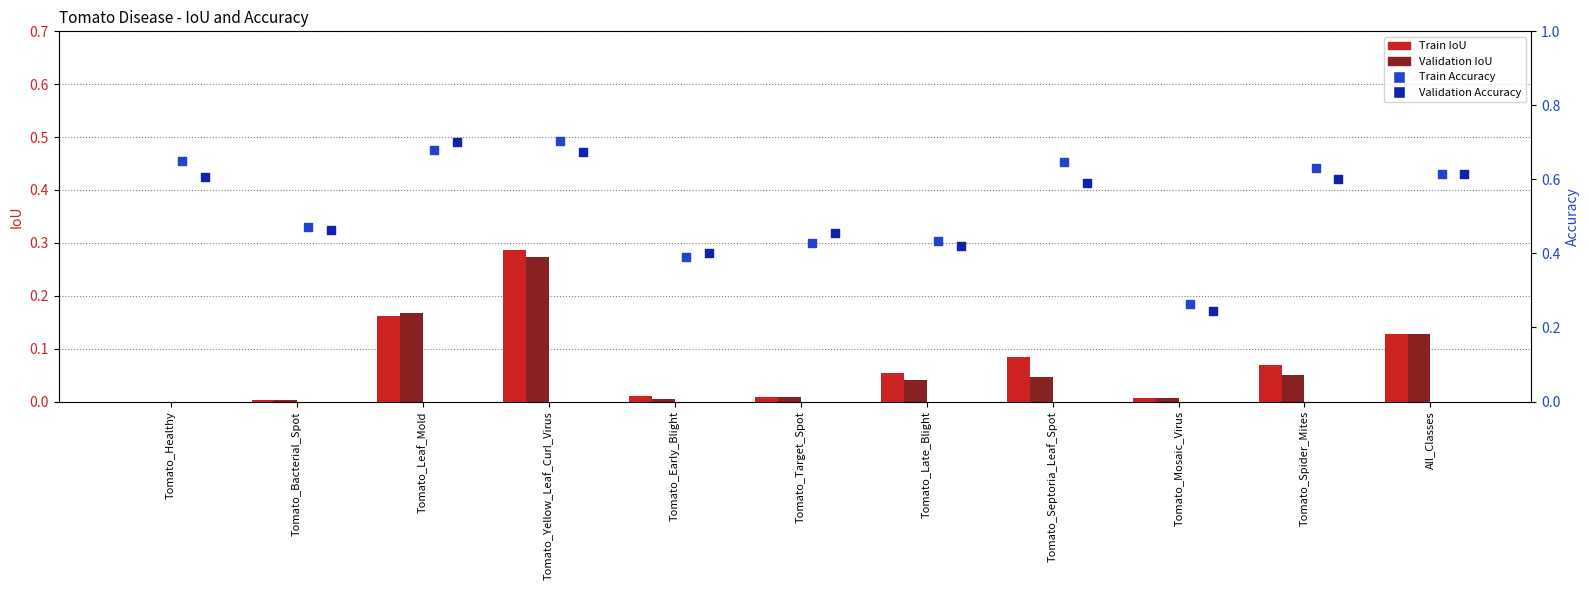

Which series has the largest total across all categories?

Train Accuracy